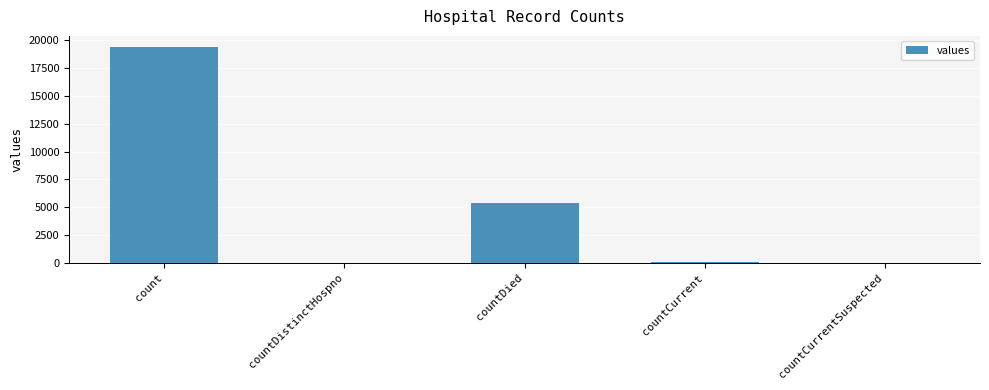

Is it true that the value at countDied is 7158?

False